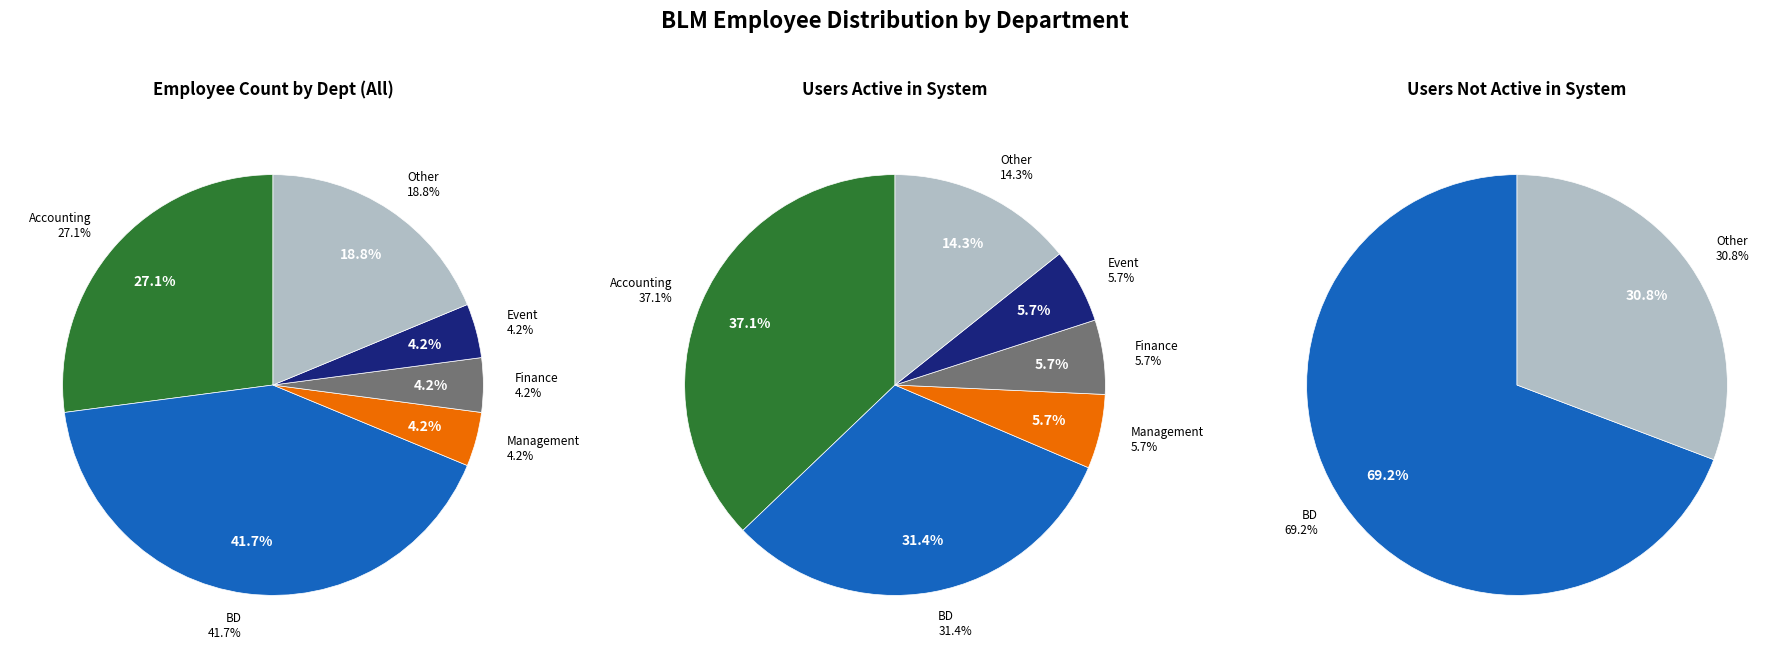

Rank the categories by value from highest to lowest.

BD, Accounting, Other, Management, Finance, Event